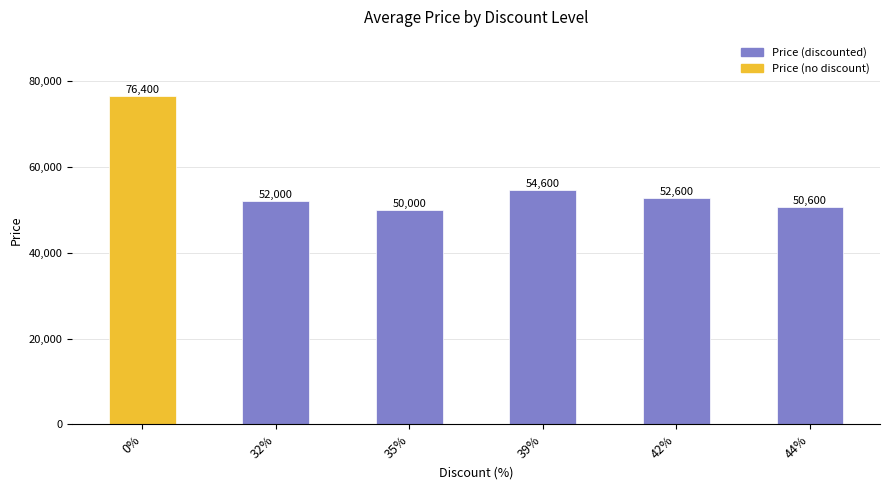

How many values are below 52600?

3